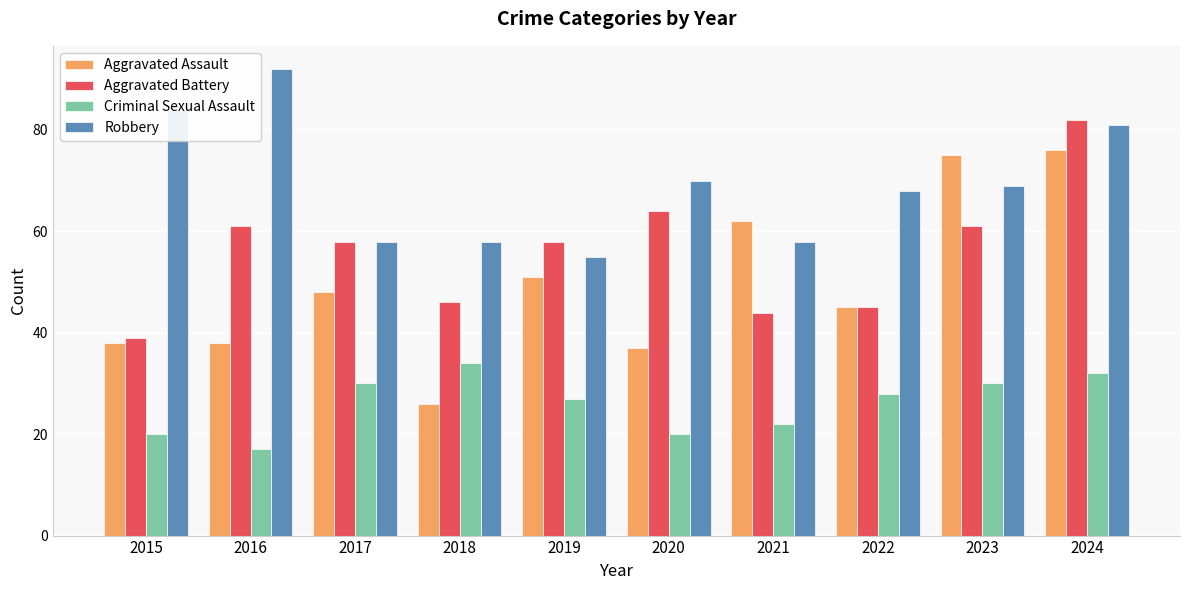

What are all the series names shown in the legend?

Aggravated Assault, Aggravated Battery, Criminal Sexual Assault, Robbery